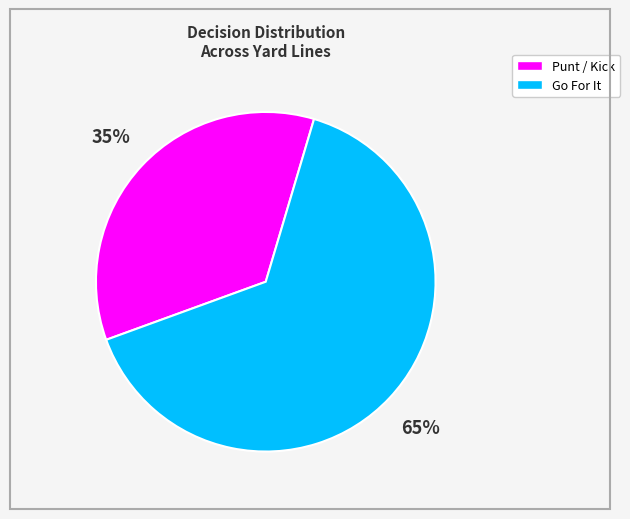

Is there a majority slice in this chart?

Yes